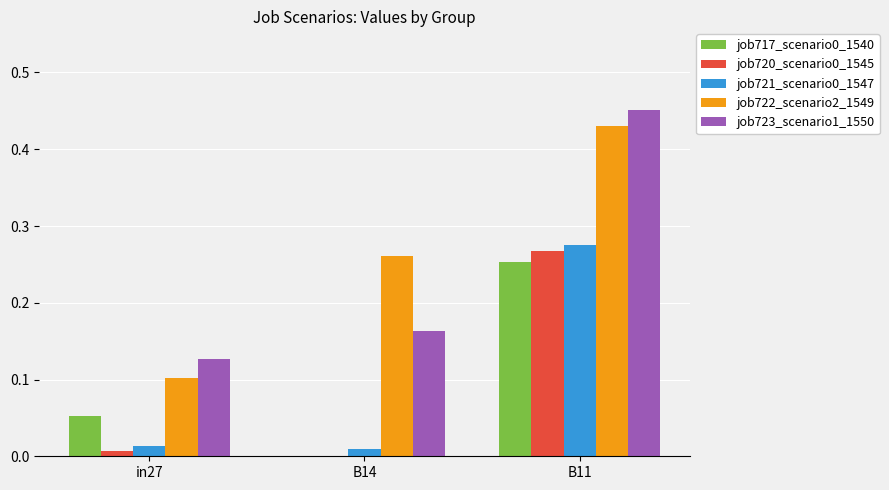

Are the bars horizontal?

No